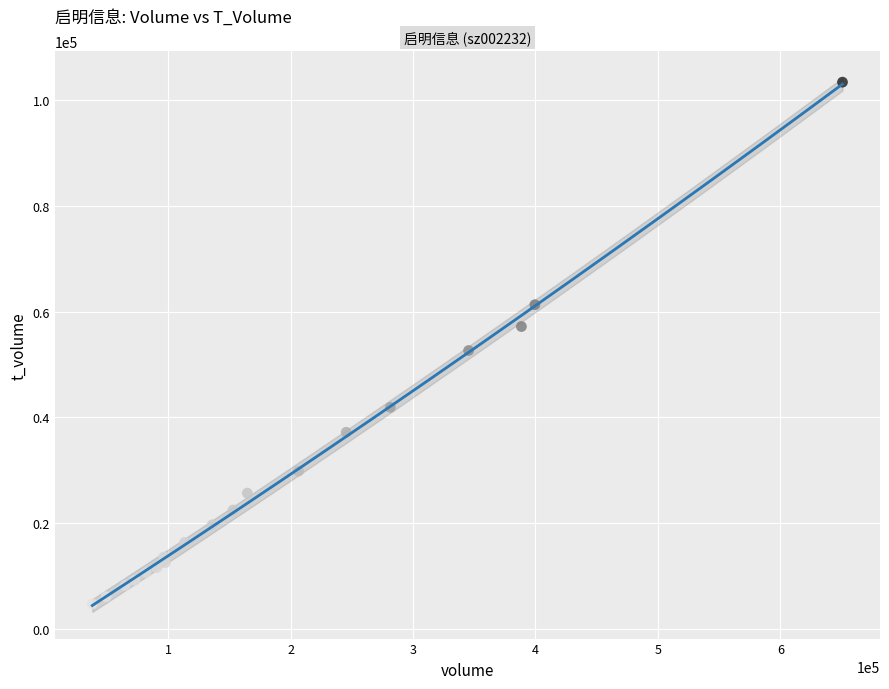

What Y value in the scatter plot is closest to 54052?

52633